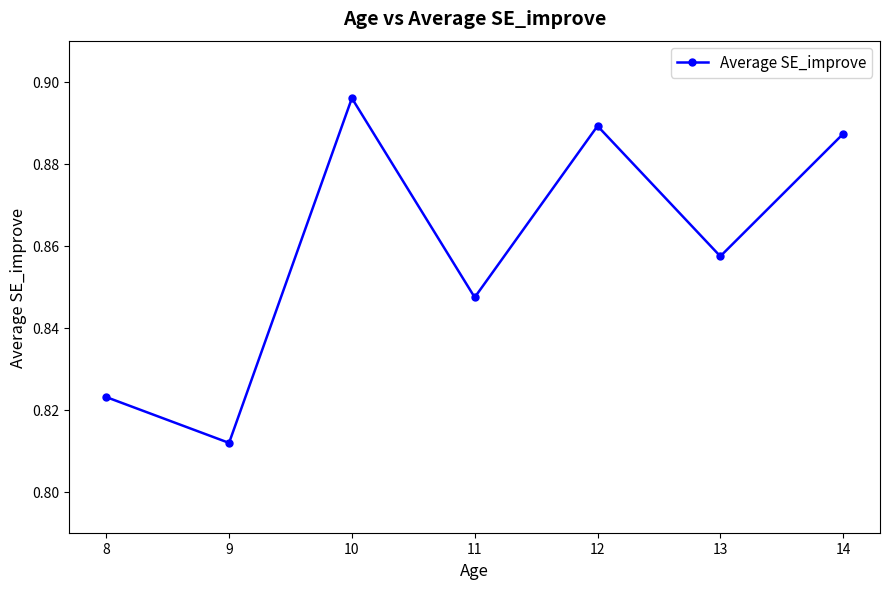

Where is the data nearest to the value 0?

9